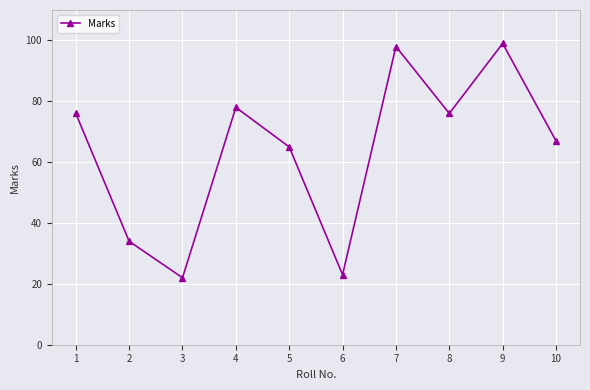

What is the smallest value displayed?

22